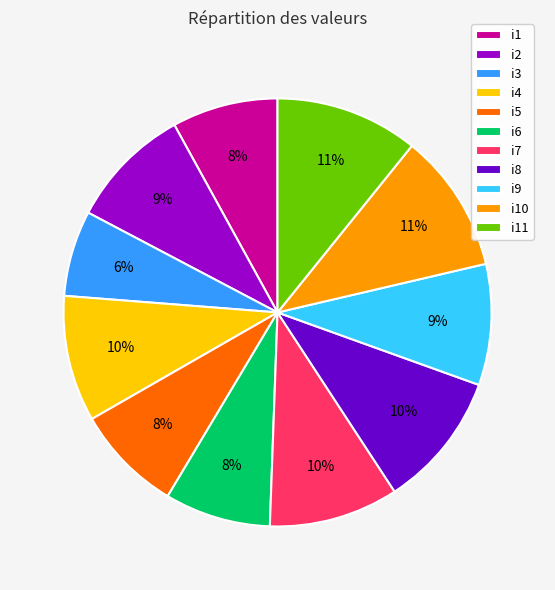

Count the number of slices in the pie.

11